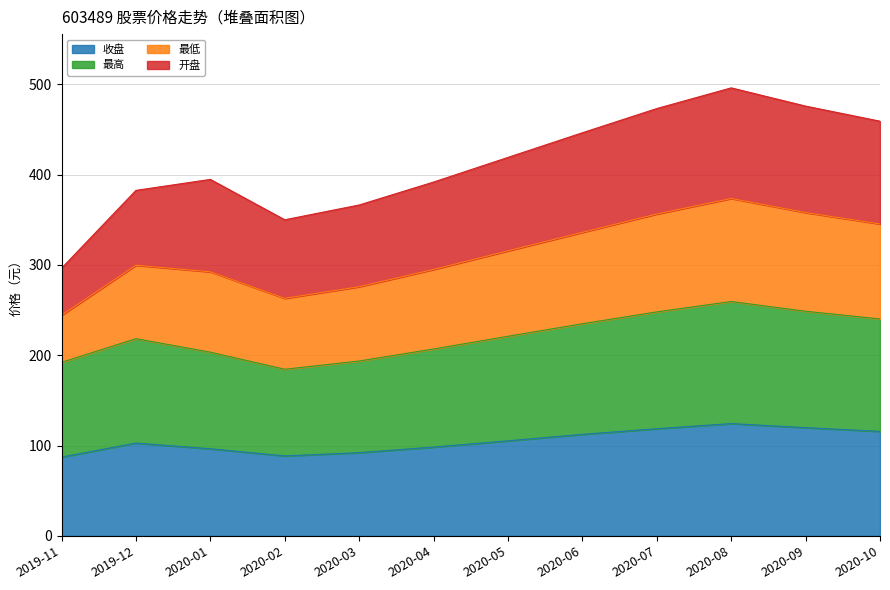

The value of 收盘 at 2020-09 is 194.8. True or false?

False